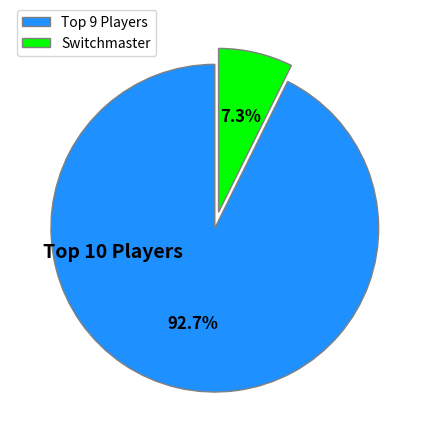

What is the largest slice in the pie chart?

Top 9 Players